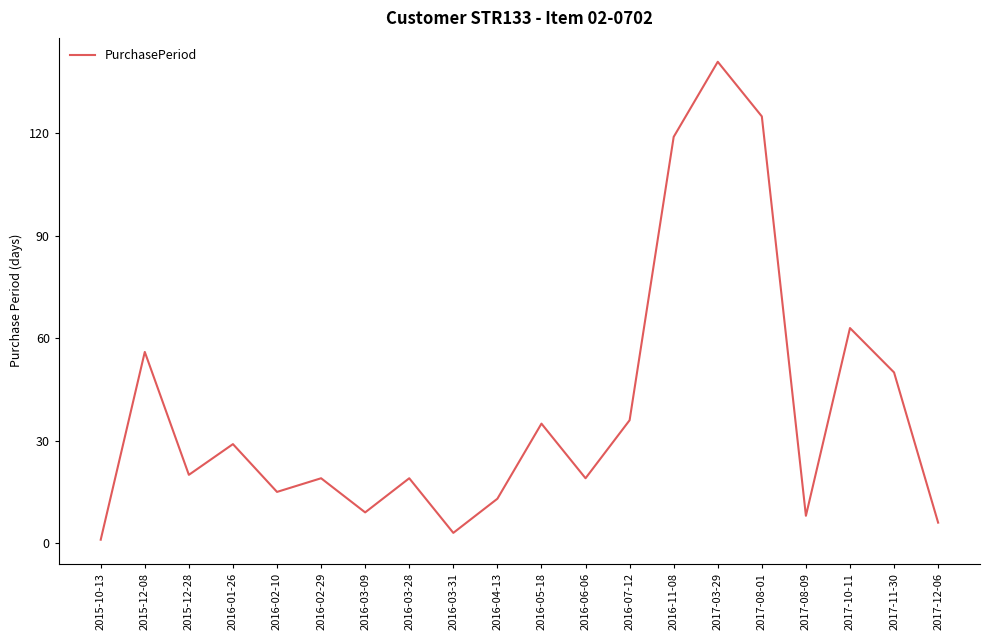

What is the sum of the values at 2015-10-13 and 2016-06-06?

20